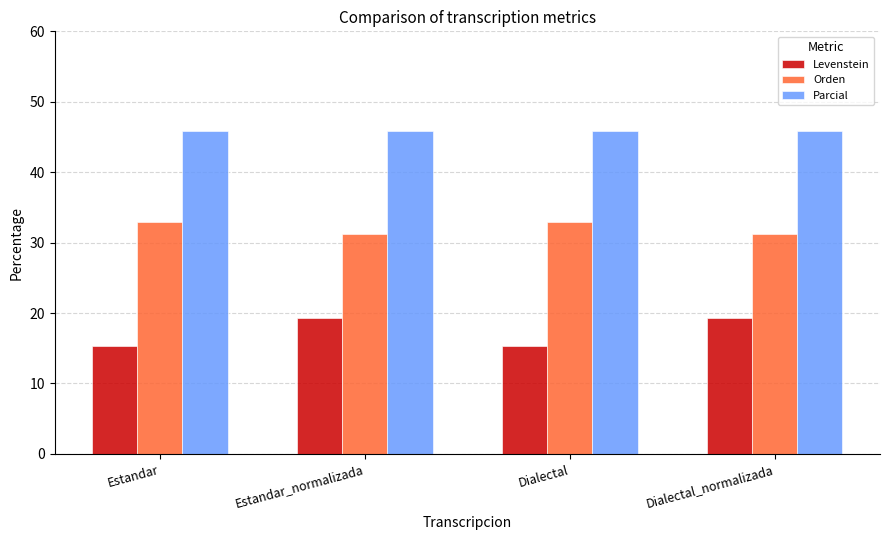

Reading left to right, list all the values displayed in this chart.

Levenstein: 15.3	19.3	15.3	19.3
Orden: 32.9	31.2	32.9	31.2
Parcial: 45.8	45.8	45.8	45.8